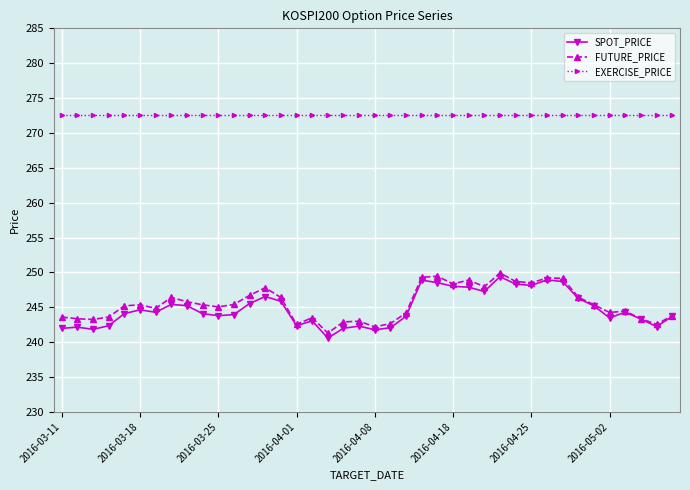

Which series has the largest total across all categories?

EXERCISE_PRICE